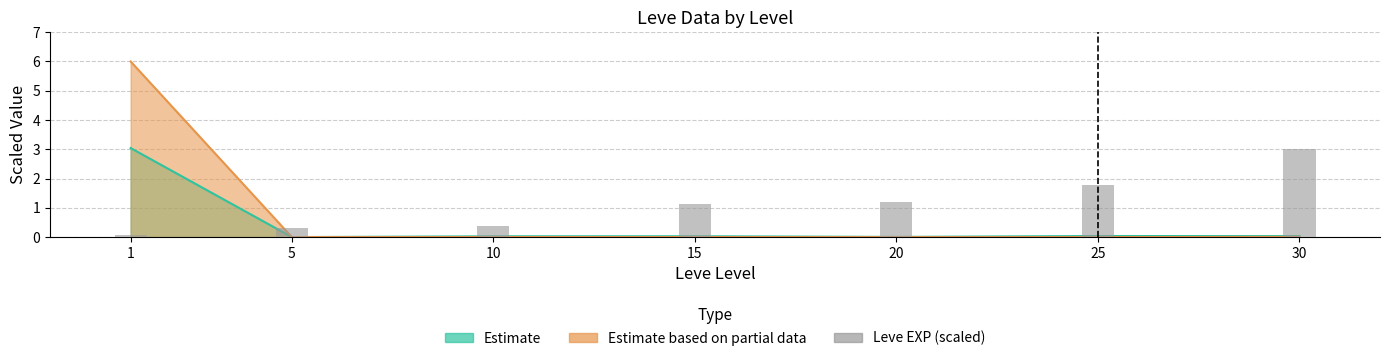

Which has a higher value, 30 or 20?

30